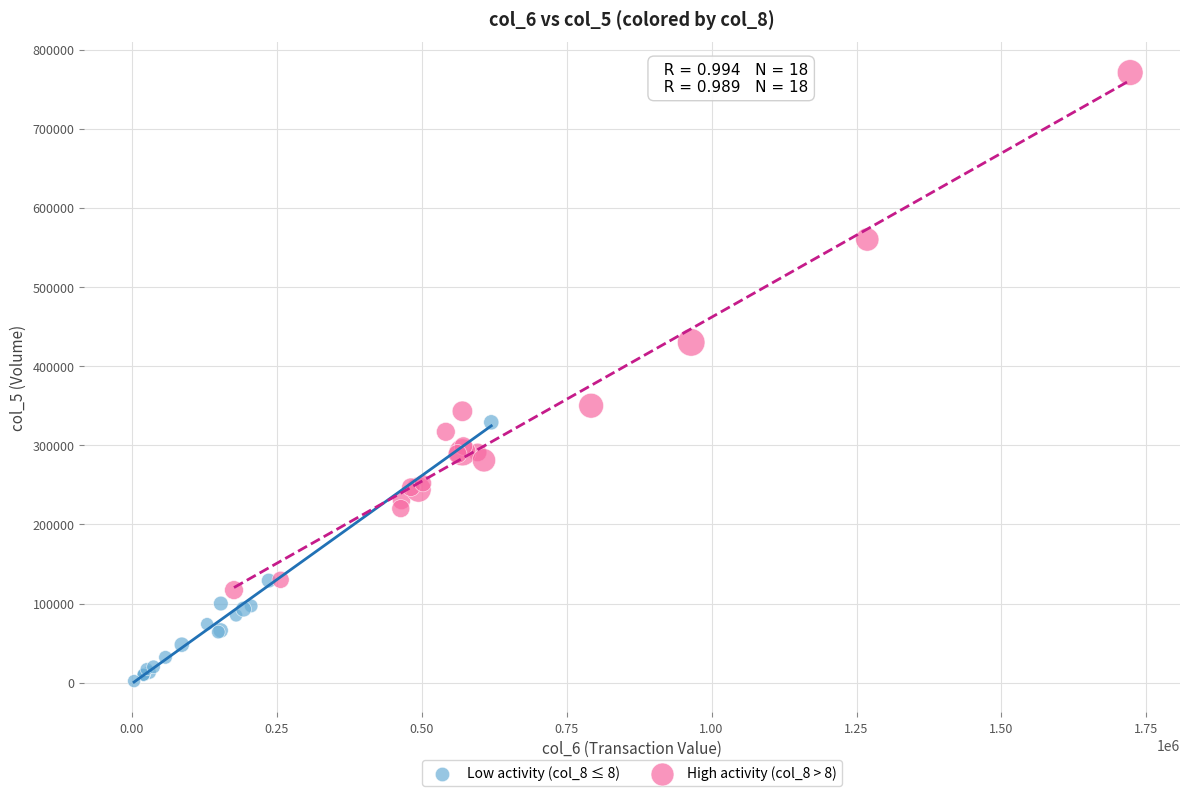

Which series contains the highest Y value?

High activity (col_8 > 8)